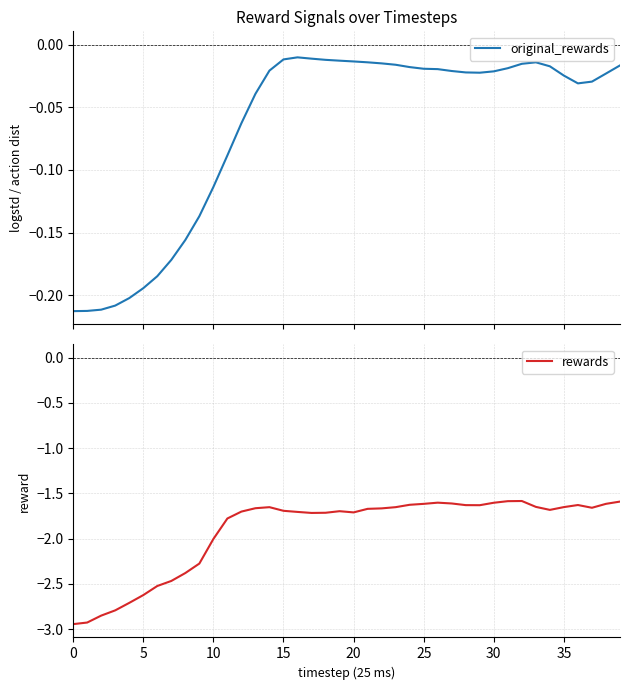

Which series has the widest spread of values?

rewards